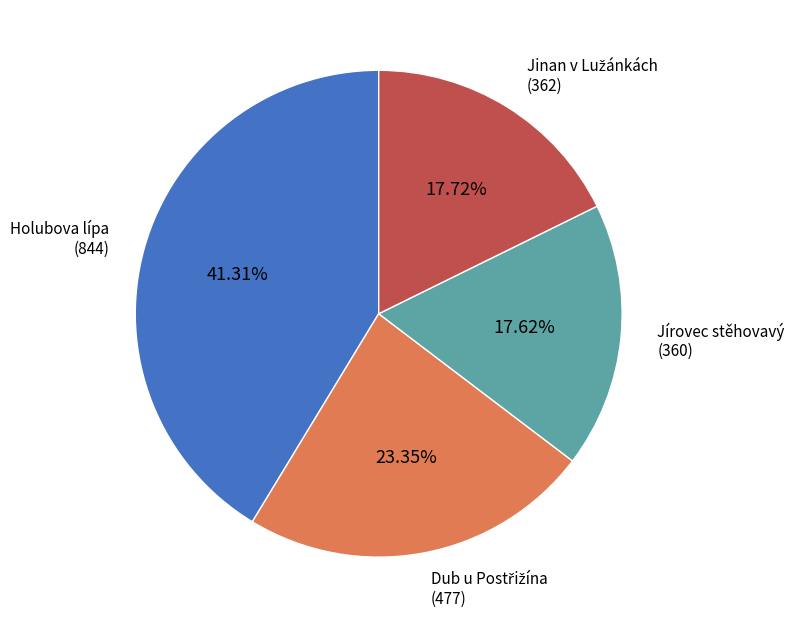

What is the largest slice in the pie chart?

Holubova lípa